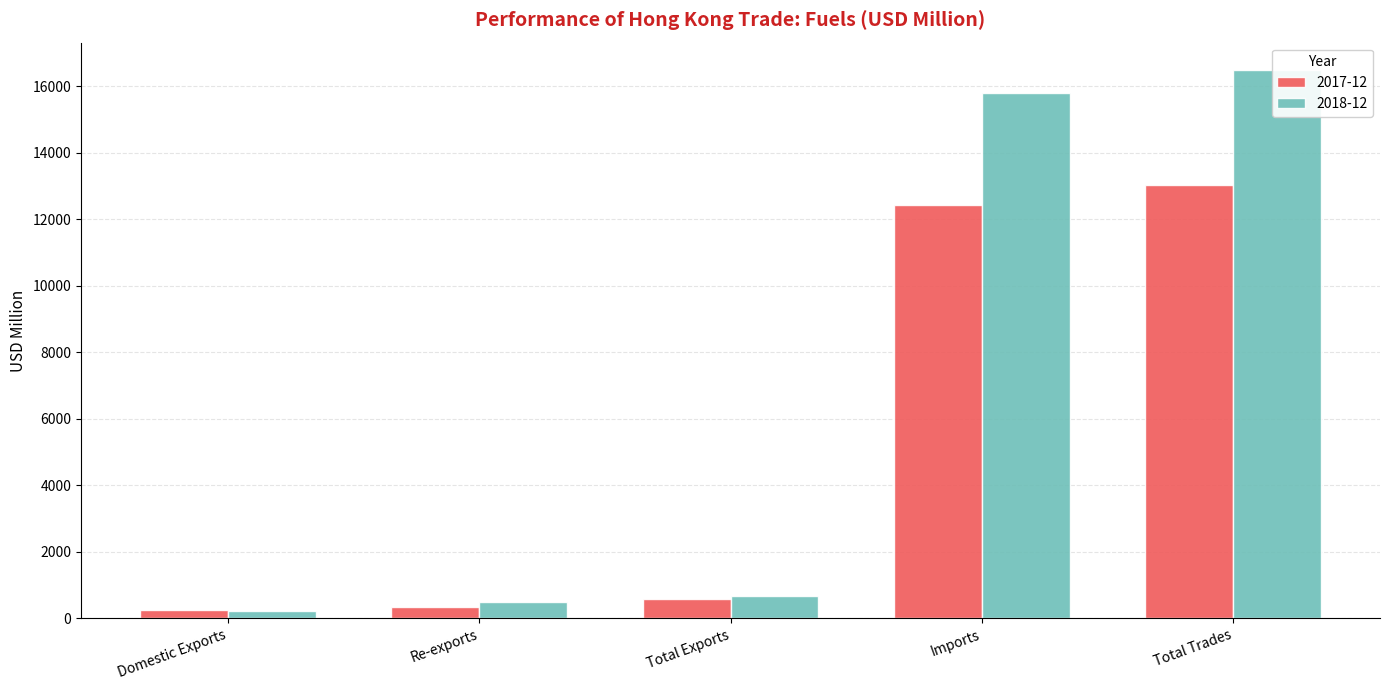

Where is 2018-12 nearest to the value 8348?

Imports